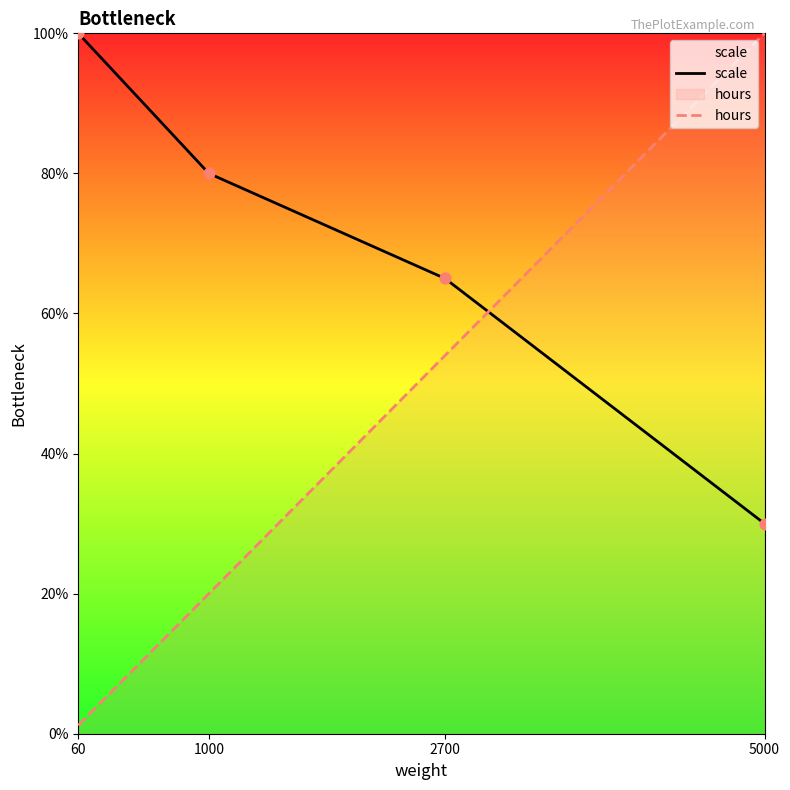

Which series has the widest spread of Y values?

hours